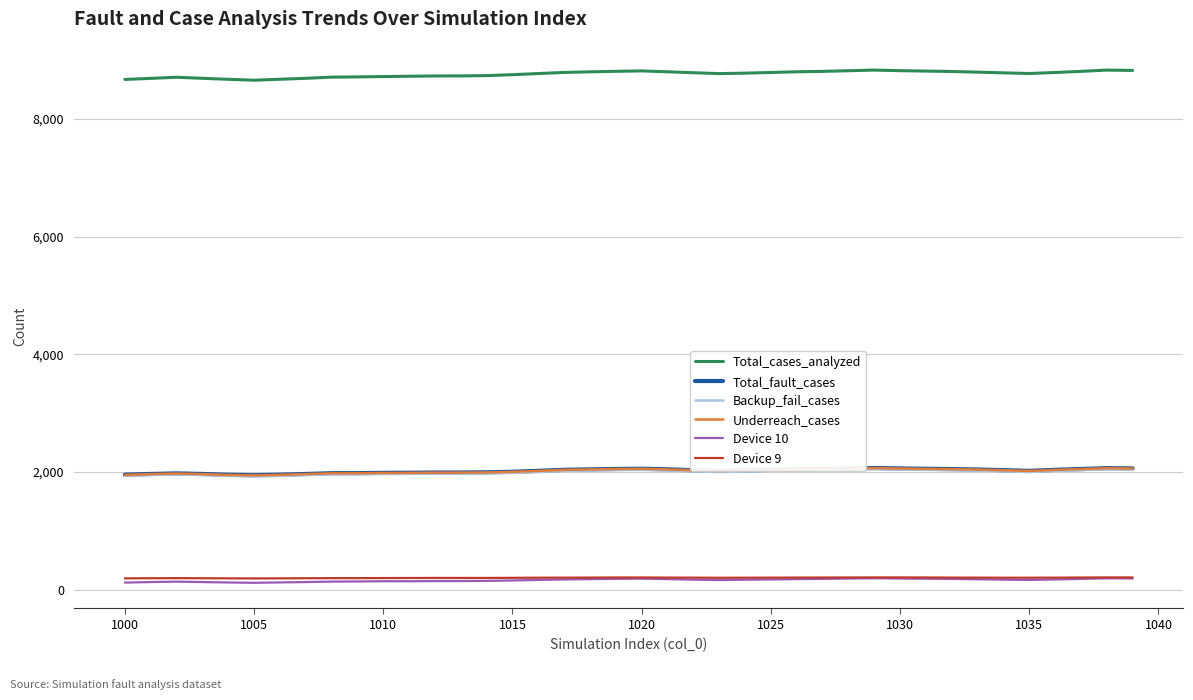

Which series has the largest range (max minus min)?

Total_cases_analyzed